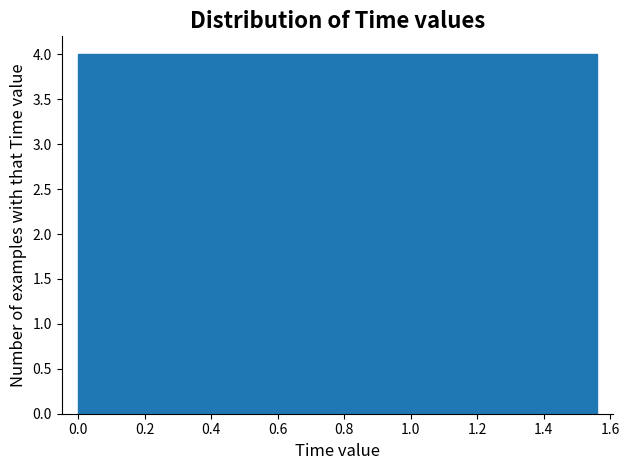

What is the height of the bar covering 0.468 to 0.624 on the x-axis? Neither the bar edges nor the heights are printed on the chart, so give them approximately, as read against the axes.

4